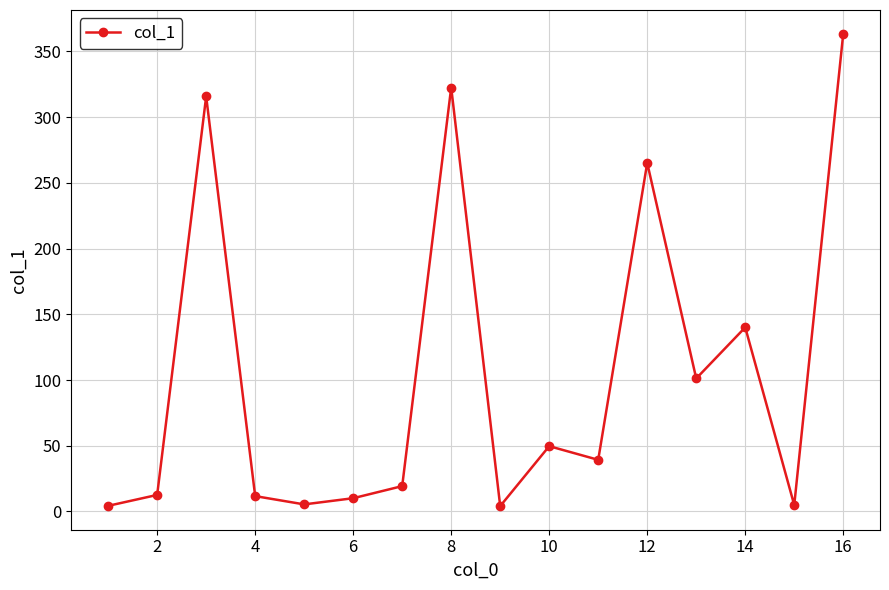

What is the maximum value shown in the chart?

363.6